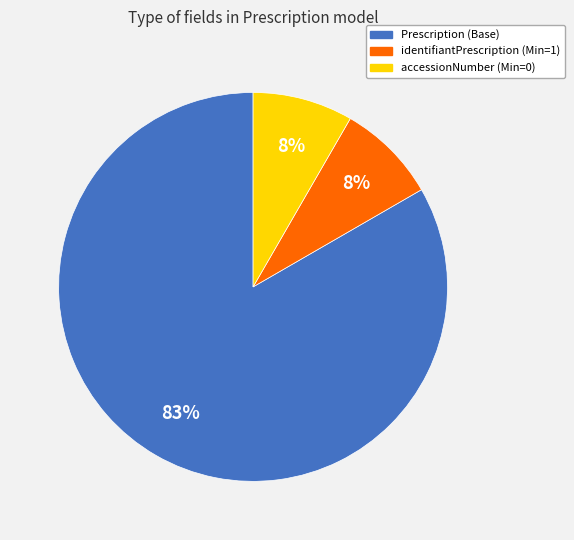

To the nearest percent, what is the average slice percentage?

33%